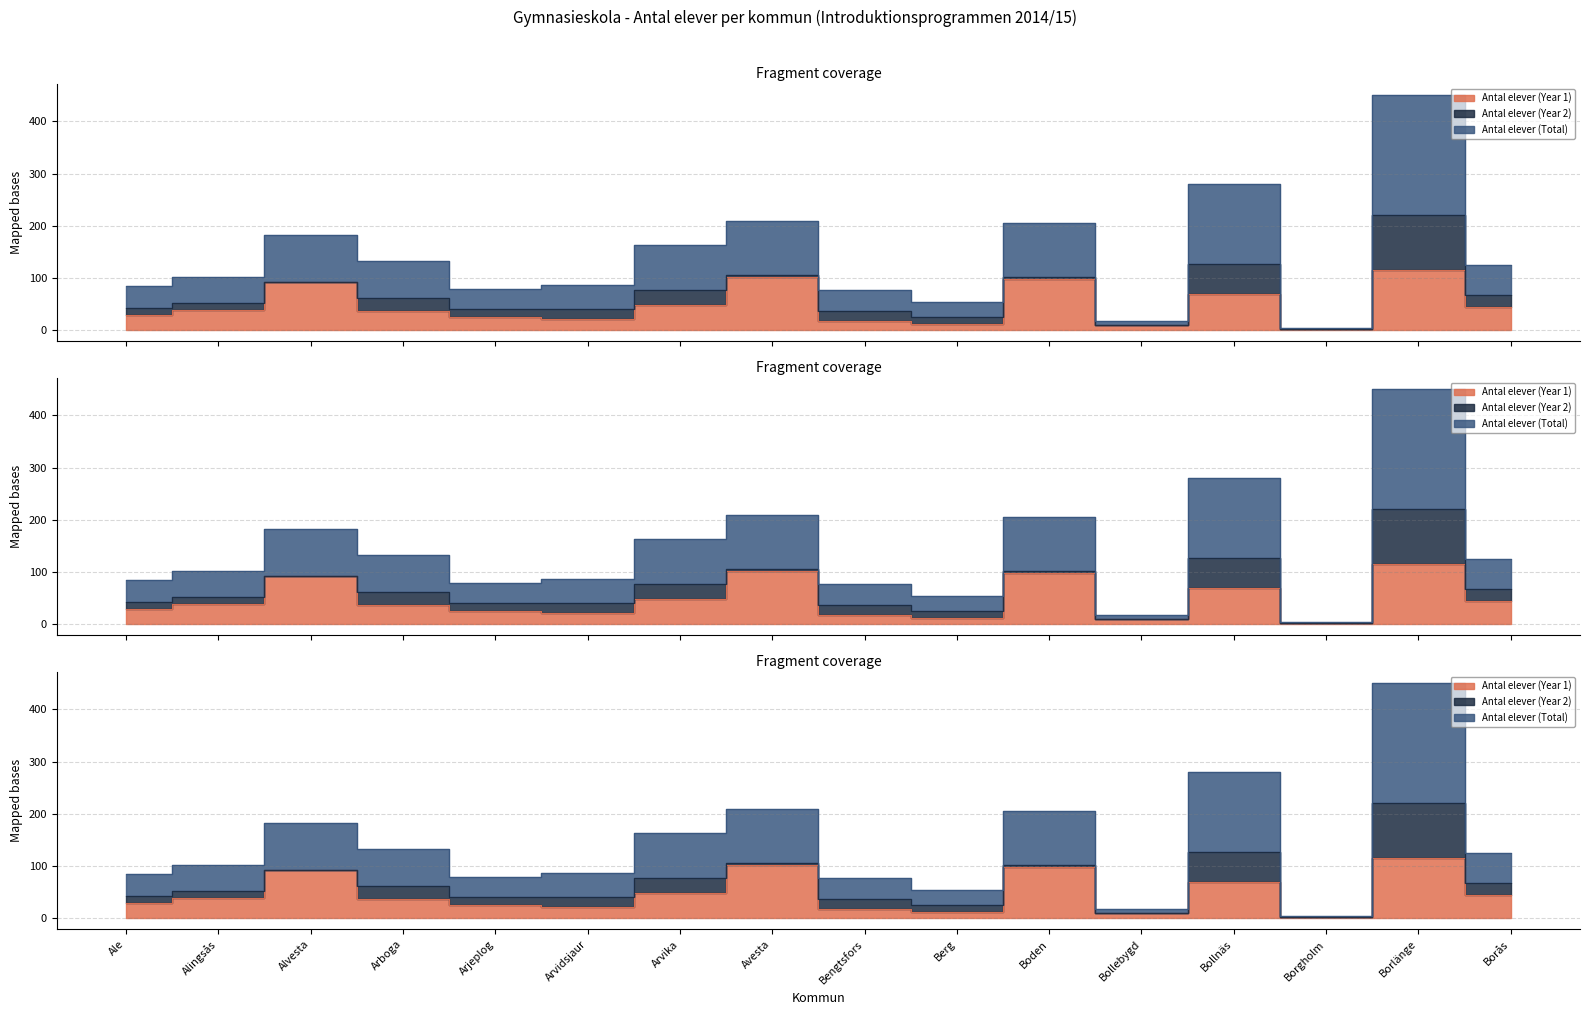

List the labels in order of Antal elever (Year 1) value, largest first.

Borlänge, Avesta, Boden, Alvesta, Bollnäs, Arvika, Borås, Alingsås, Arboga, Ale, Arjeplog, Arvidsjaur, Bengtsfors, Berg, Bollebygd, Borgholm